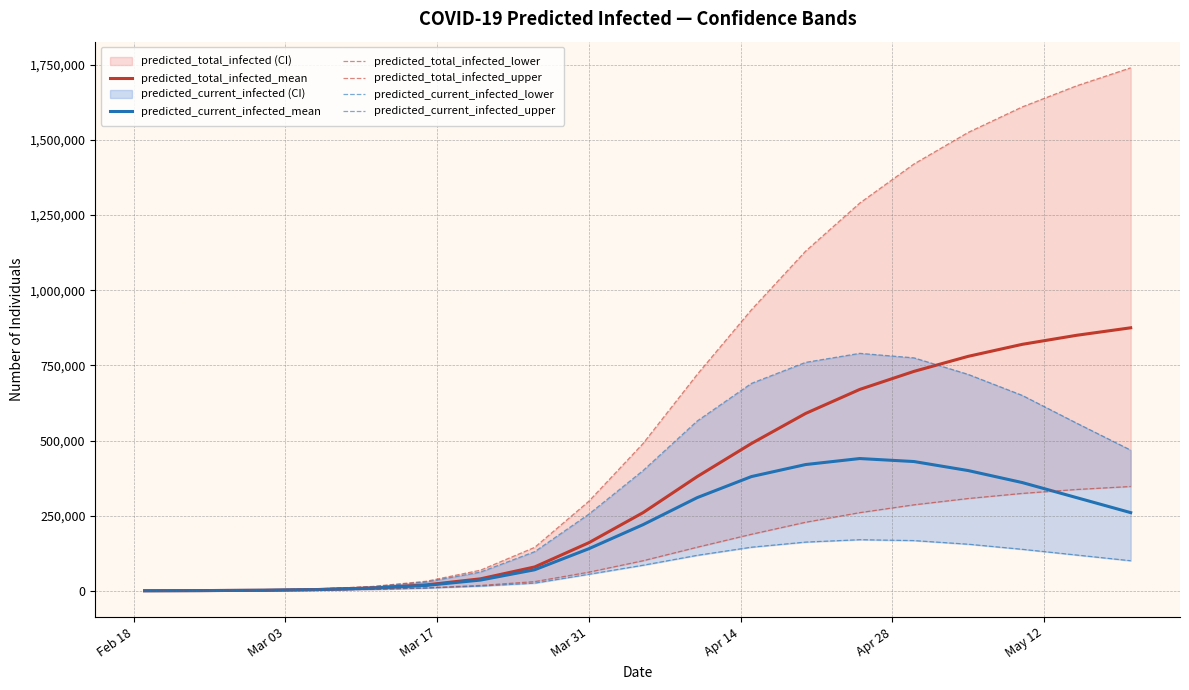

True or false: predicted_total_infected_mean and predicted_total_infected_upper intersect in this chart.

False